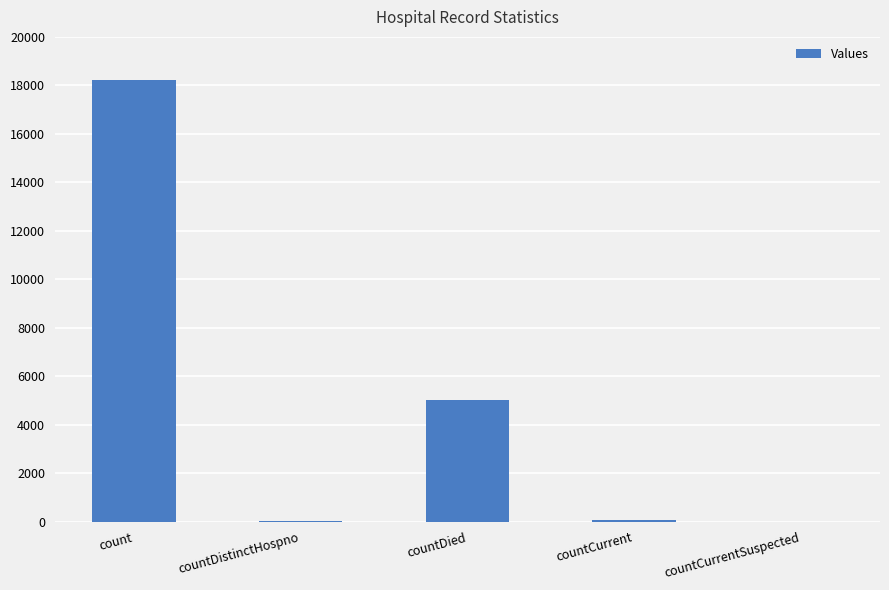

True or false: the data shows 6984 at countDied.

False